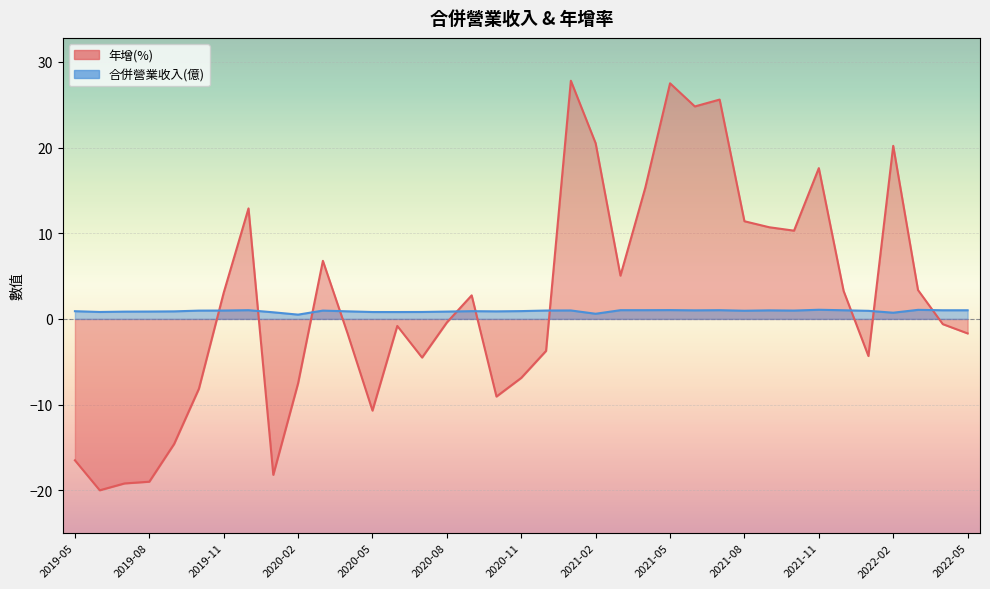

The 合併營業收入(億) series shows 1.0 at 2021-12. True or false?

True